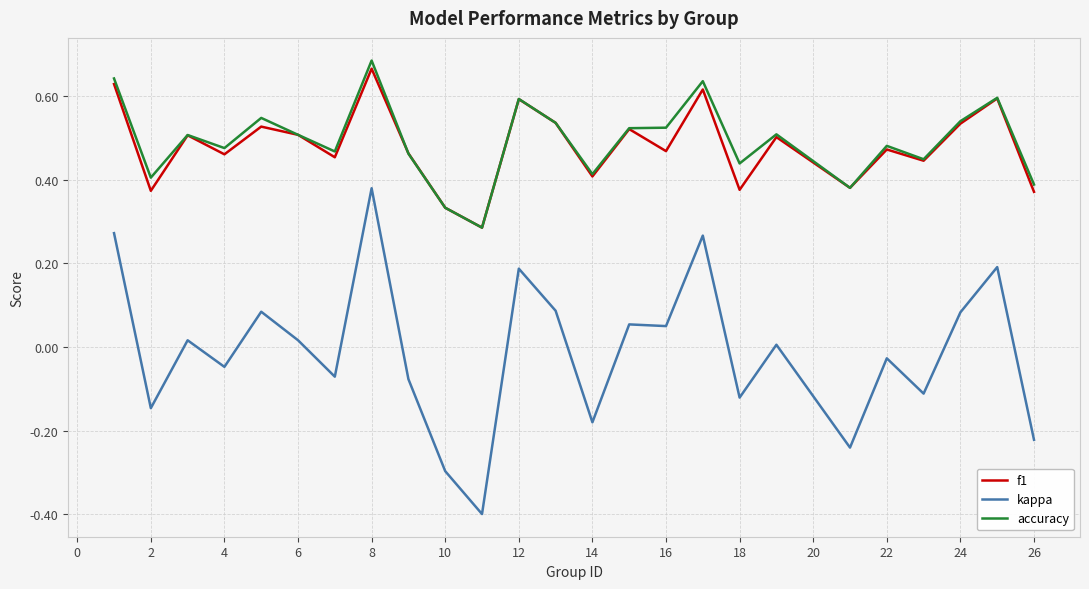

How many series are shown in this chart?

3